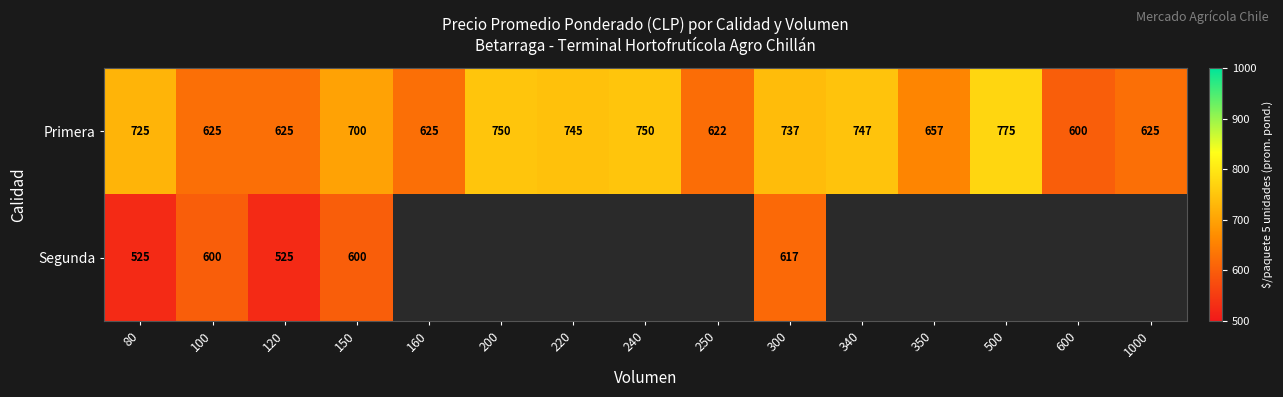

At which category is the sum across all series the highest?

300